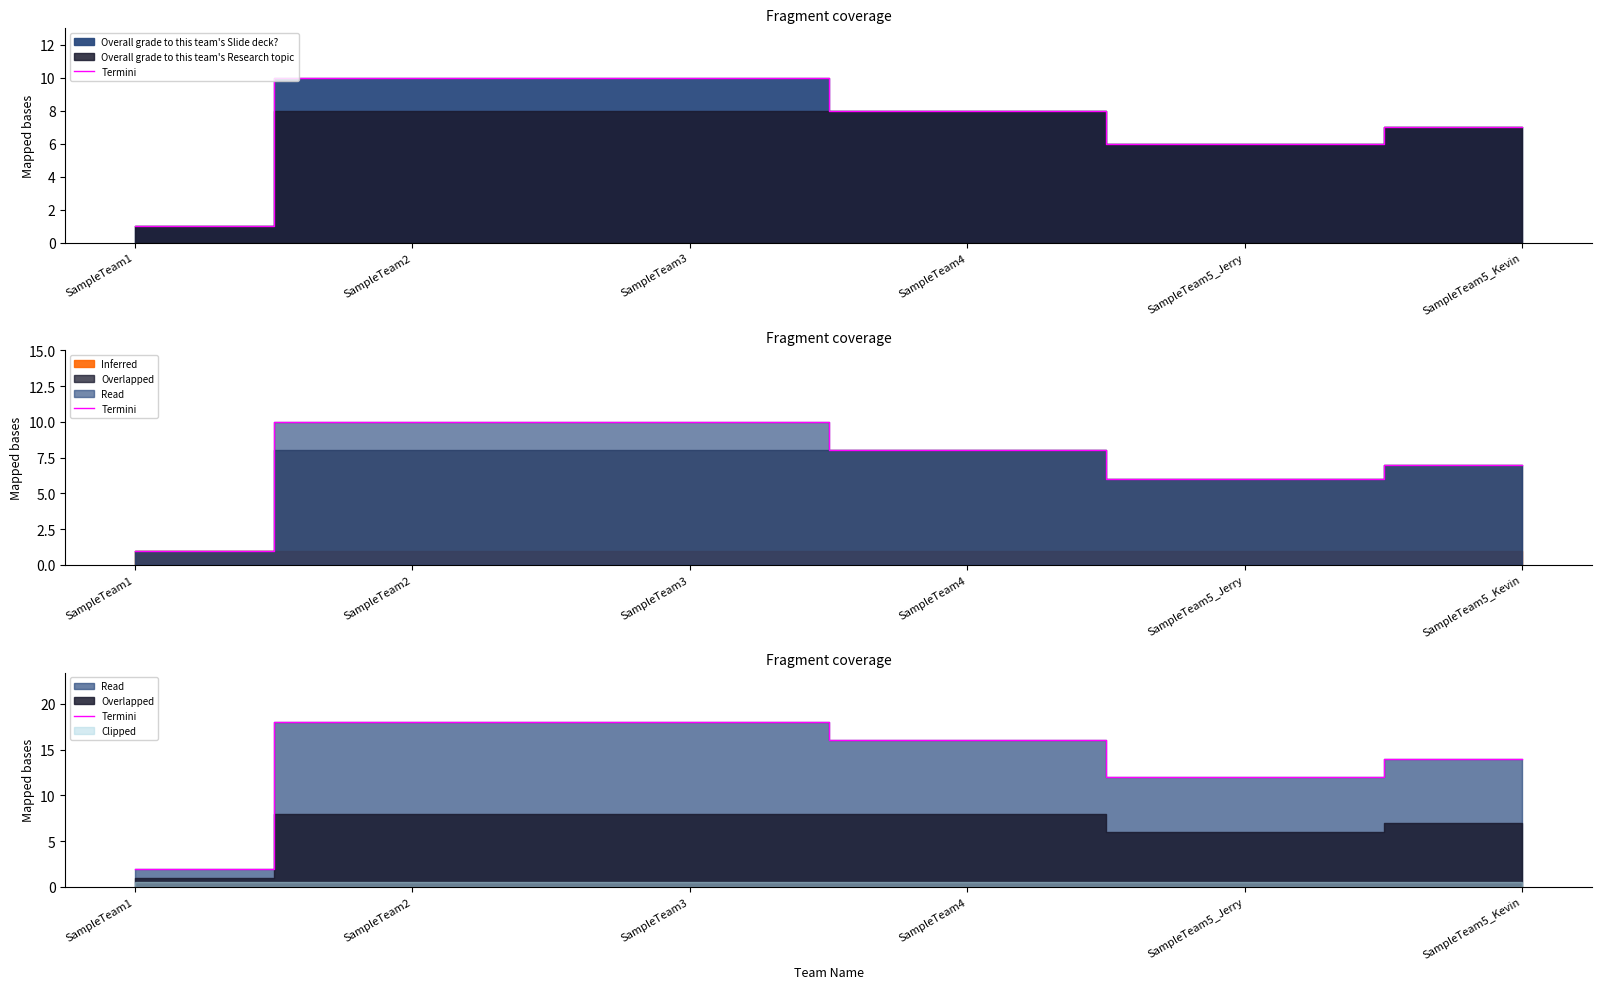

What is the sum of all values?

80